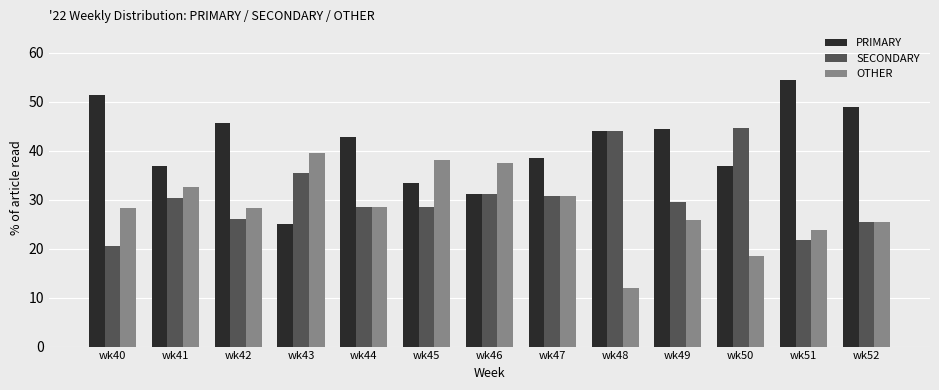

Where does the PRIMARY series first go above 42?

wk40